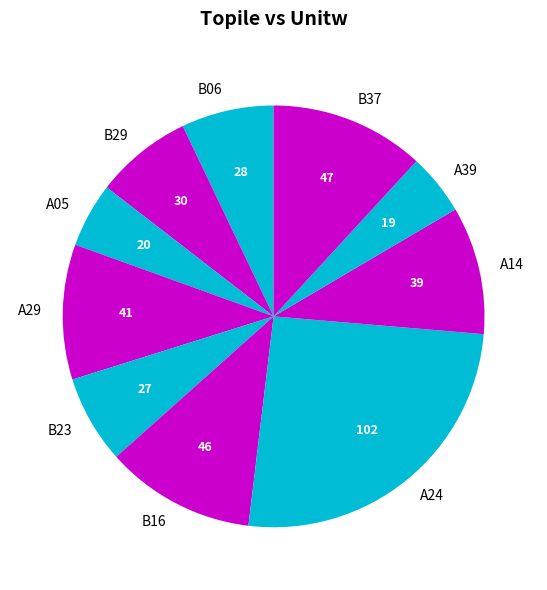

The B23 slice represents 1% of the pie. True or false?

False